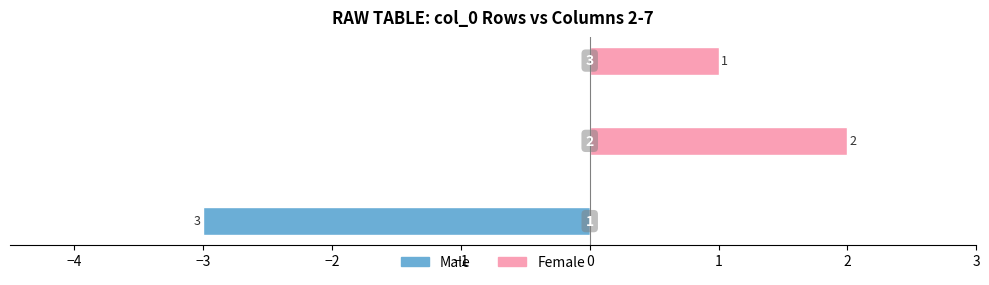

Which series has the largest total across all categories?

Female